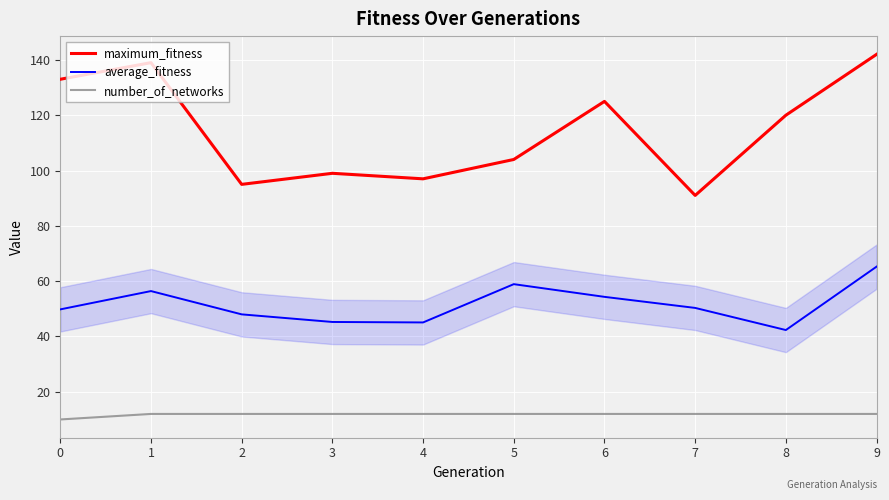

The value of average_fitness at 3 is 45.2. True or false?

True